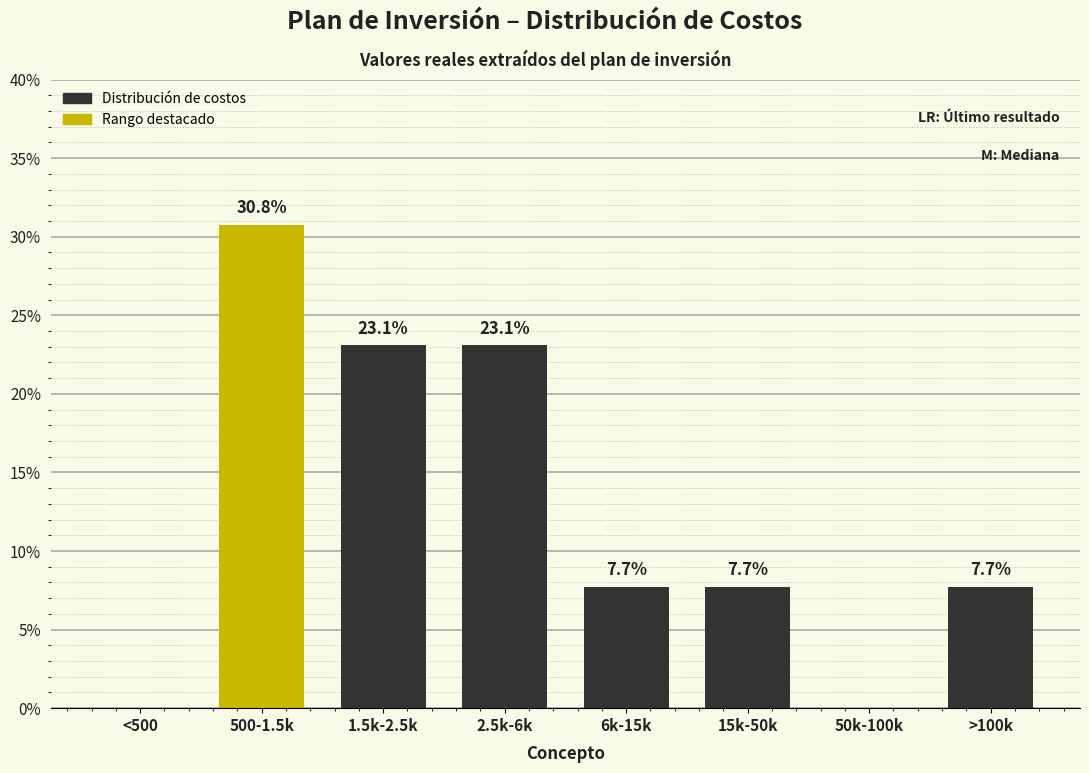

Reading right to left, list all the values displayed in this chart.

>100k=7.7	50k-100k=0.0	15k-50k=7.7	6k-15k=7.7	2.5k-6k=23.1	1.5k-2.5k=23.1	500-1.5k=30.8	<500=0.0